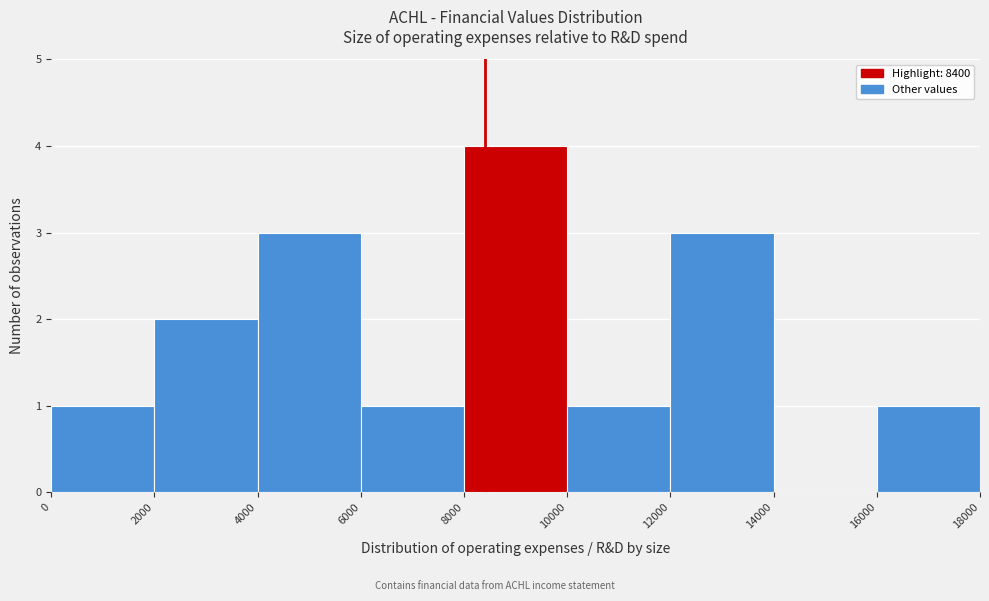

Reading left to right, list every bar in this chart as the range it spans on the x-axis followed by its height. The values are not printed on the chart, so give them approximately, as read against the axis.

0 to 2000: 1
2000 to 4000: 2
4000 to 6000: 3
6000 to 8000: 1
8000 to 10000: 4
10000 to 12000: 1
12000 to 14000: 3
14000 to 16000: 0
16000 to 18000: 1